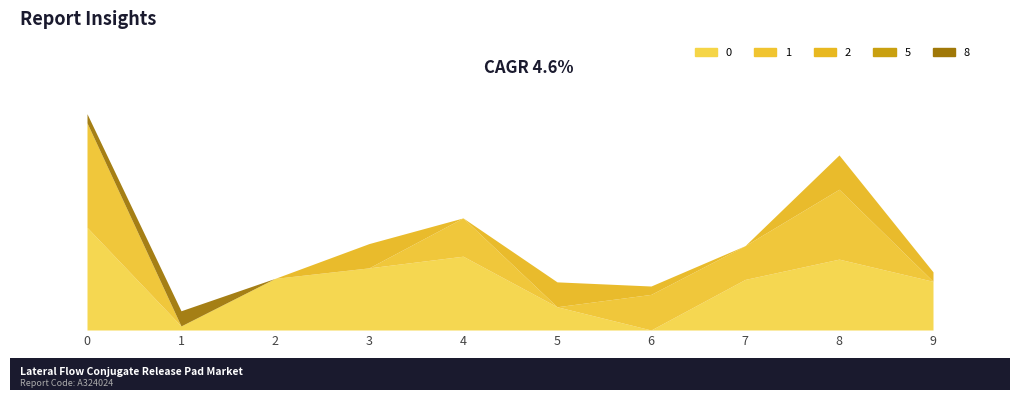

What is the sum of all 0 values?

0.7